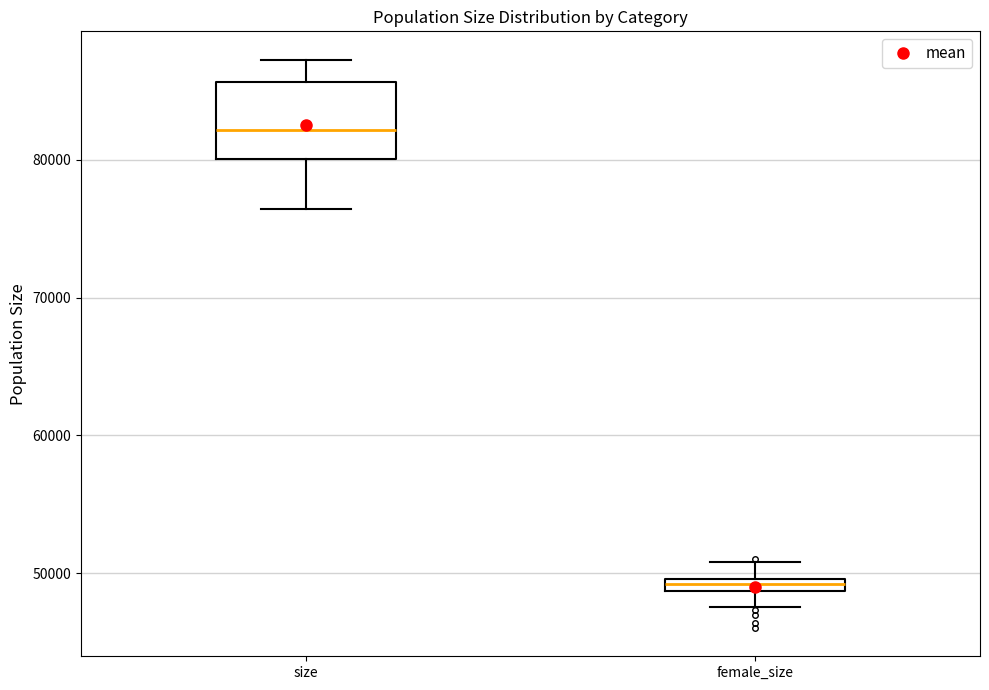

Which box's median line is the highest?

size